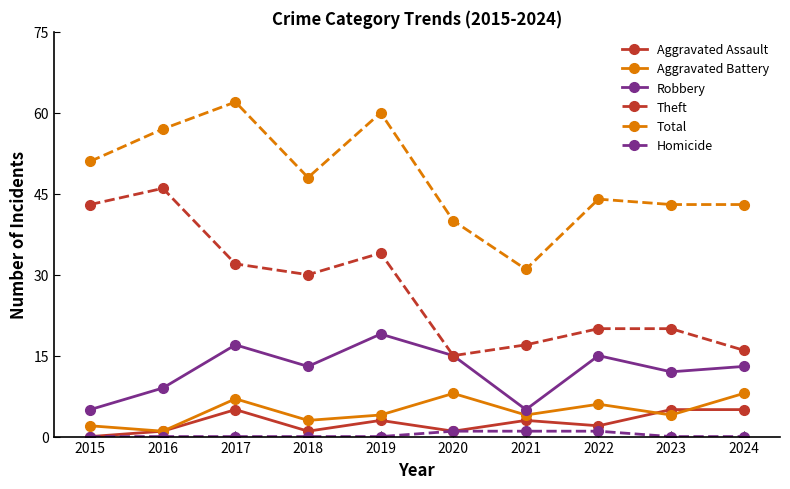

What is the value of the Robbery point at the 8th from the left?

15